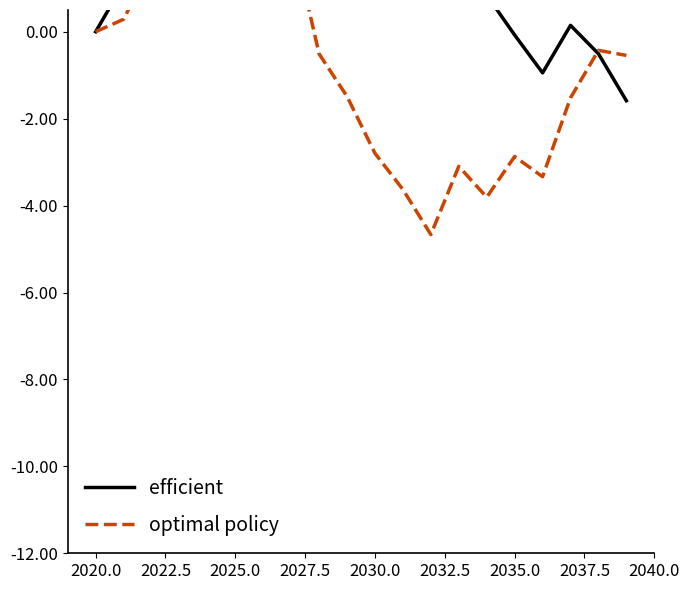

How many positive values does the efficient series have?

15